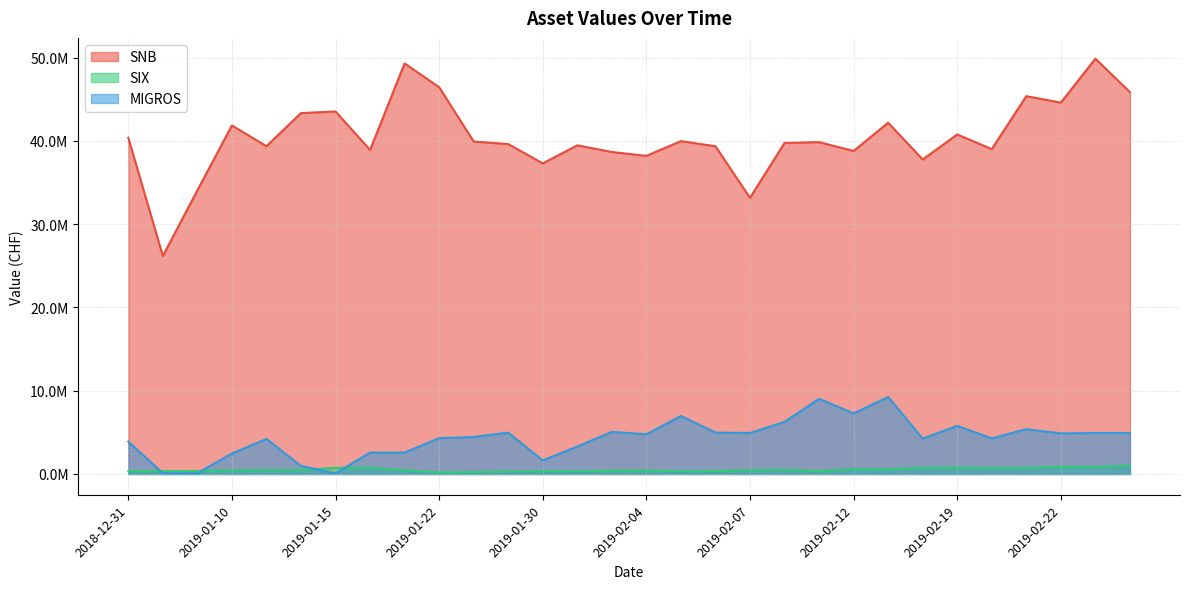

What is the maximum value for SIX?

1005387.8